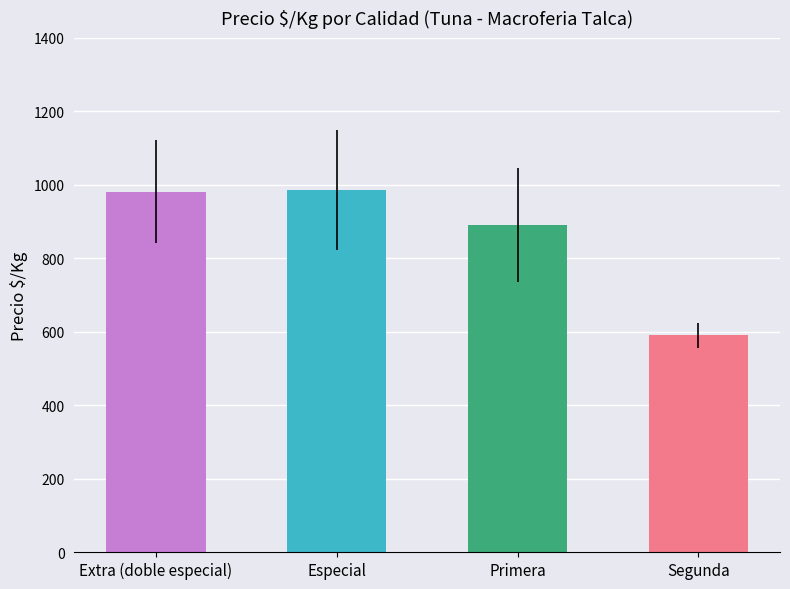

Does the chart contain any negative values?

No